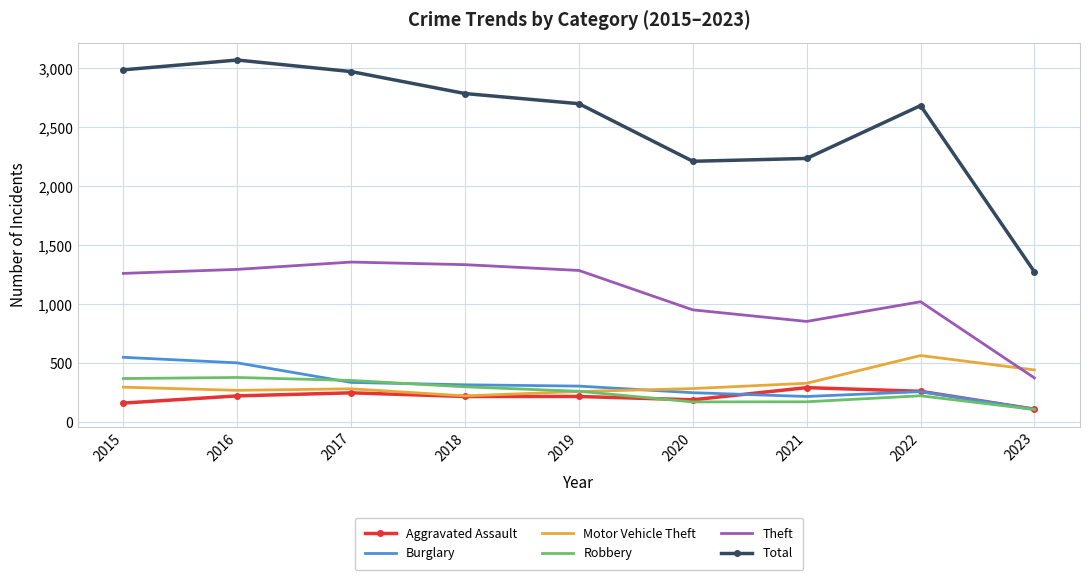

Count the number of data series in this chart.

6